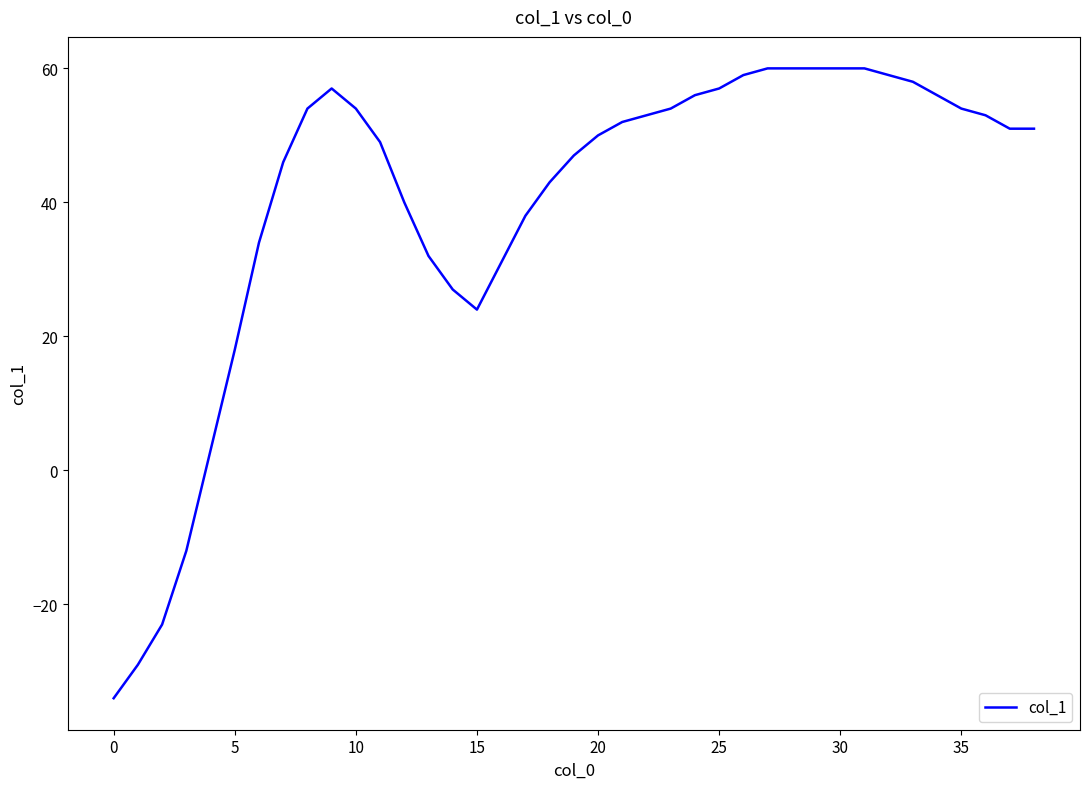

What is the greatest value displayed?

60